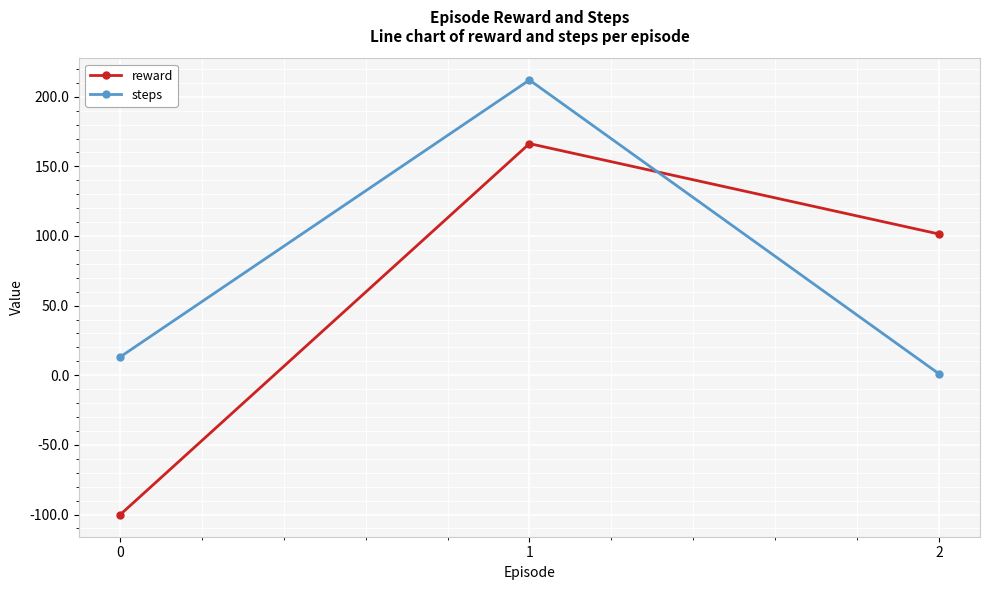

Reading left to right, list all the values displayed in this chart.

reward: 0=-100.3	1=166.3	2=101.4
steps: 0=13.0	1=212.0	2=1.0